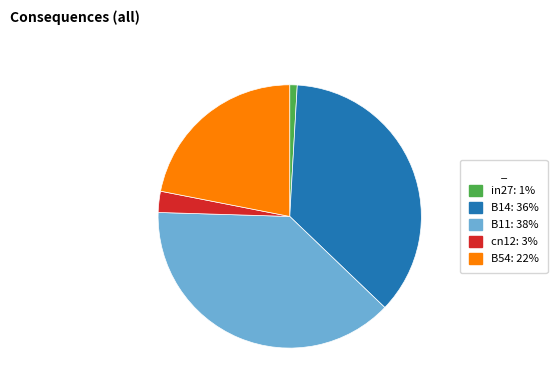

Is the sum of B14 and cn12 greater than half?

No